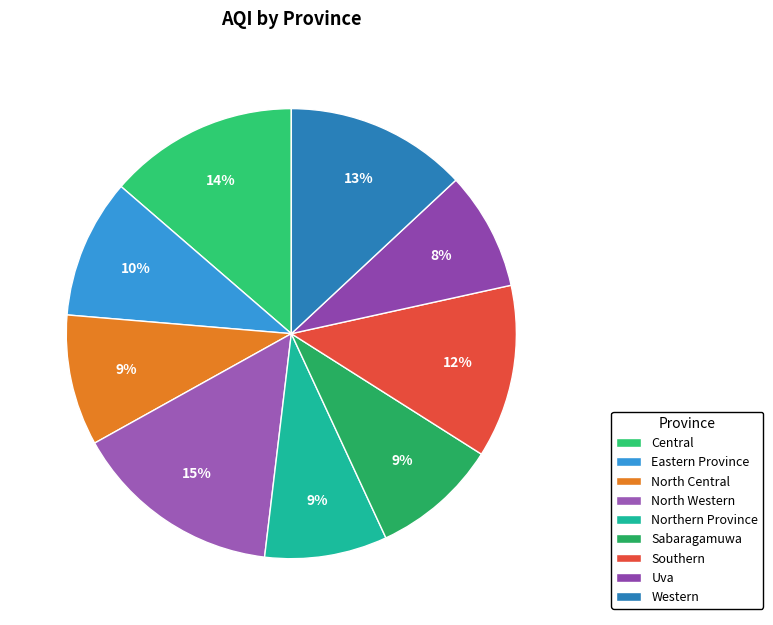

To the nearest percent, what portion does Western represent?

13%